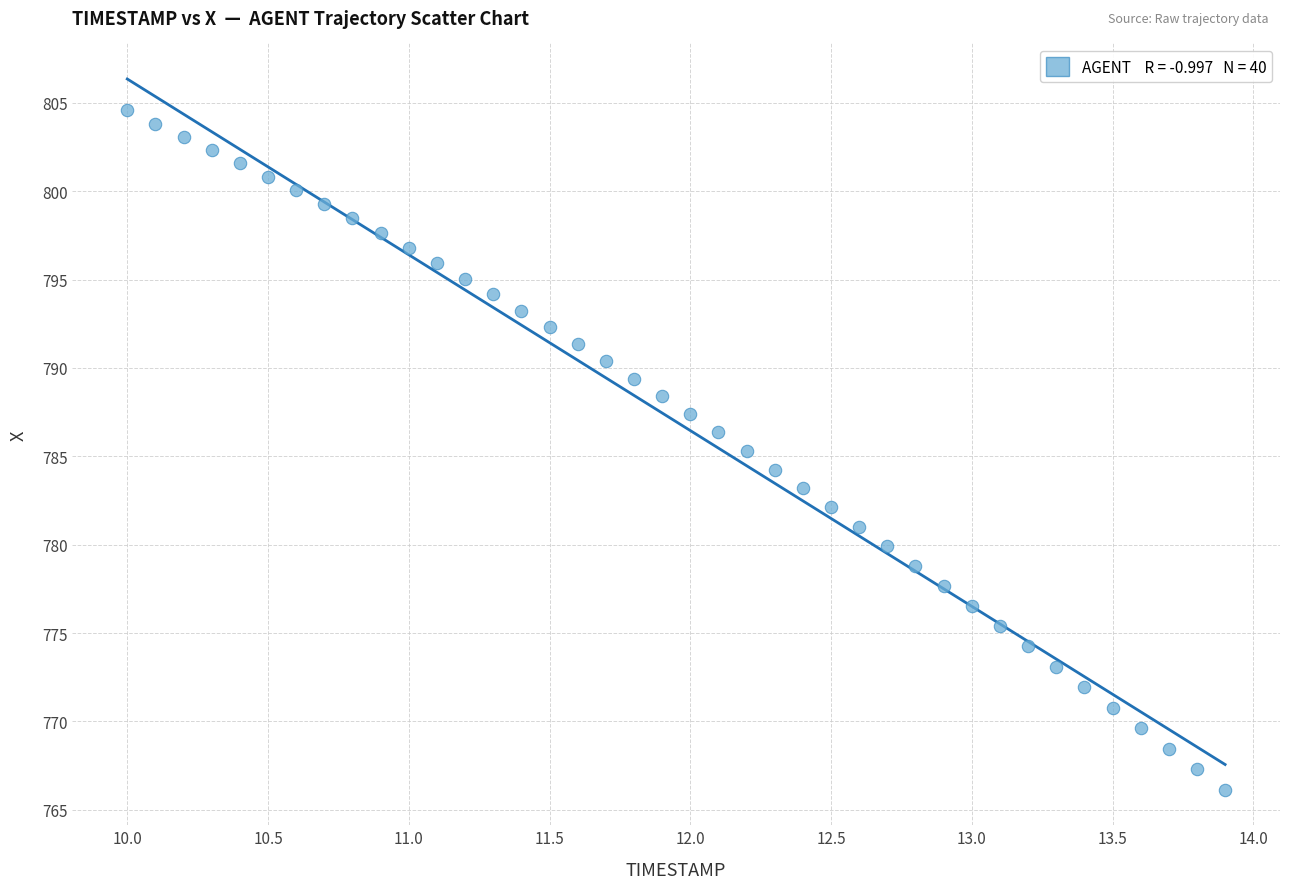

What is the range of Y values (max minus min)?

38.5